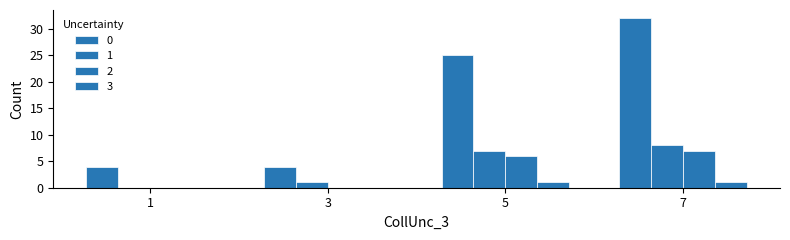

How many values in 1 are above zero?

3